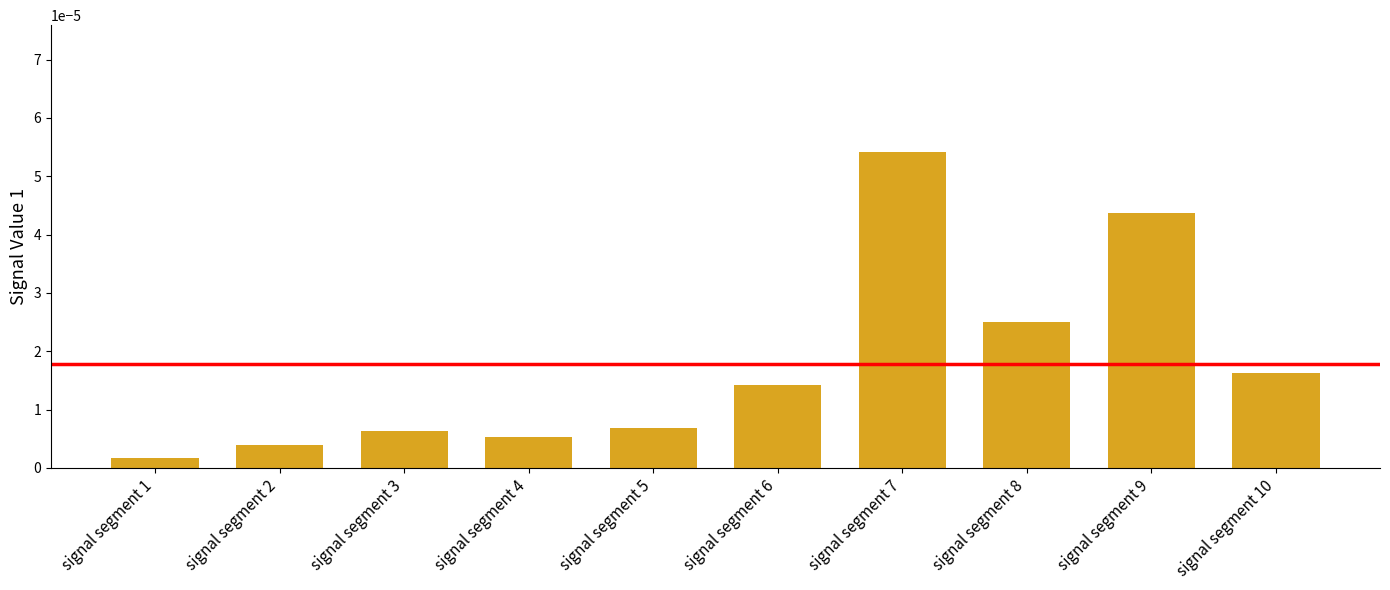

How many bars are there in total?

10